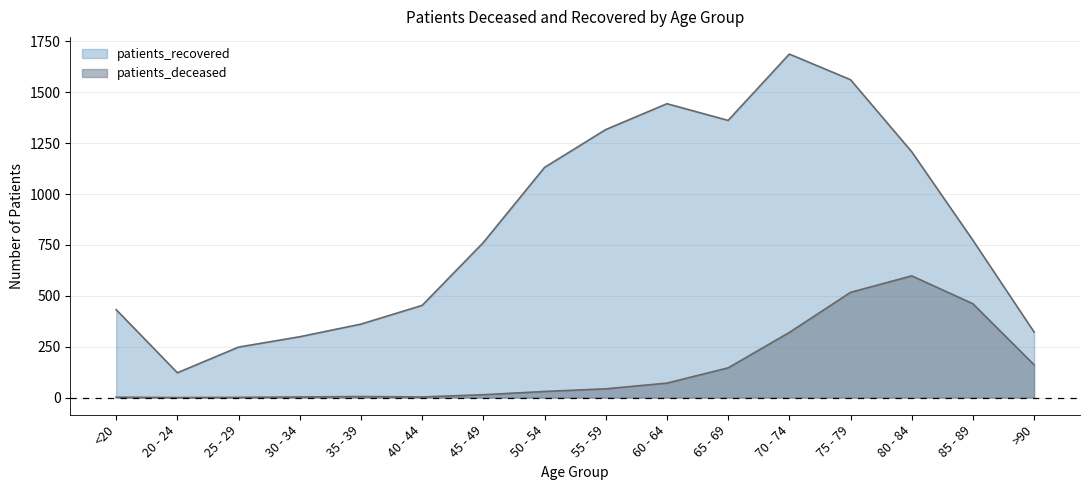

List the labels in order of patients_deceased value, smallest first.

20 - 24, 25 - 29, <20, 30 - 34, 40 - 44, 35 - 39, 45 - 49, 50 - 54, 55 - 59, 60 - 64, 65 - 69, >90, 70 - 74, 85 - 89, 75 - 79, 80 - 84